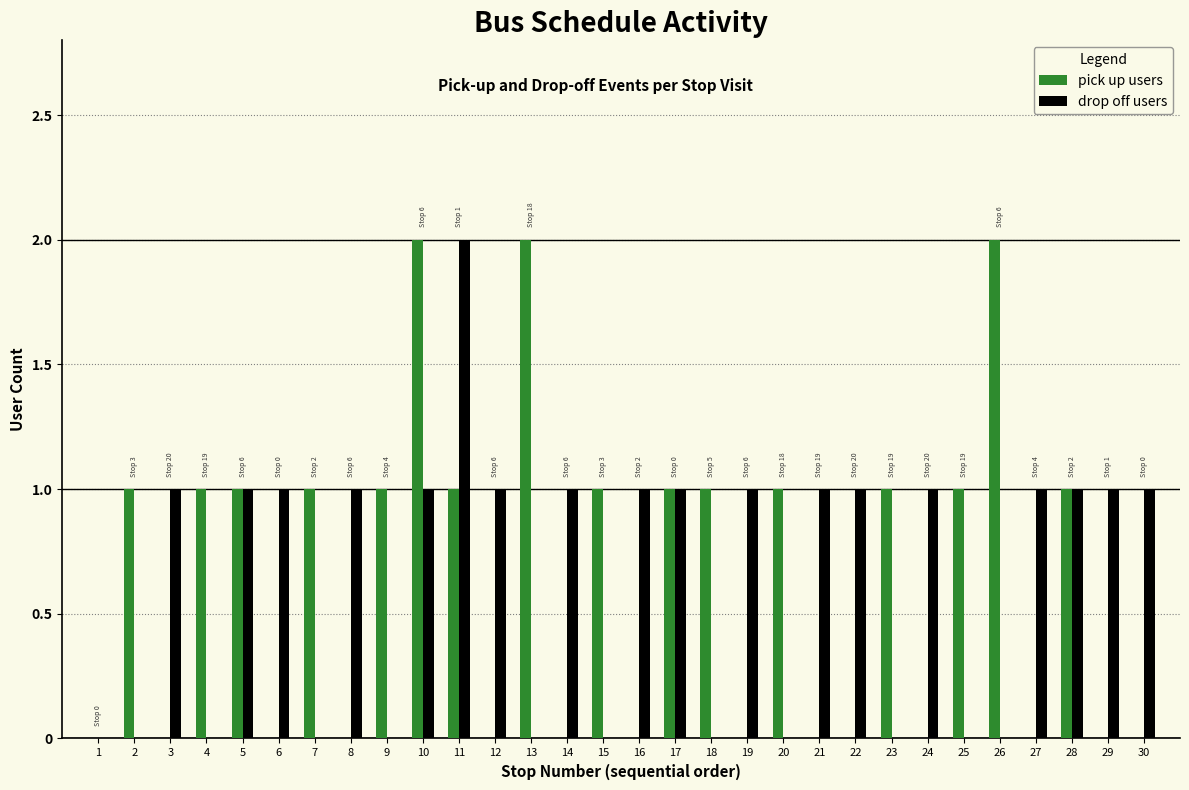

Is it true that drop off users equals 1 at 23?

False